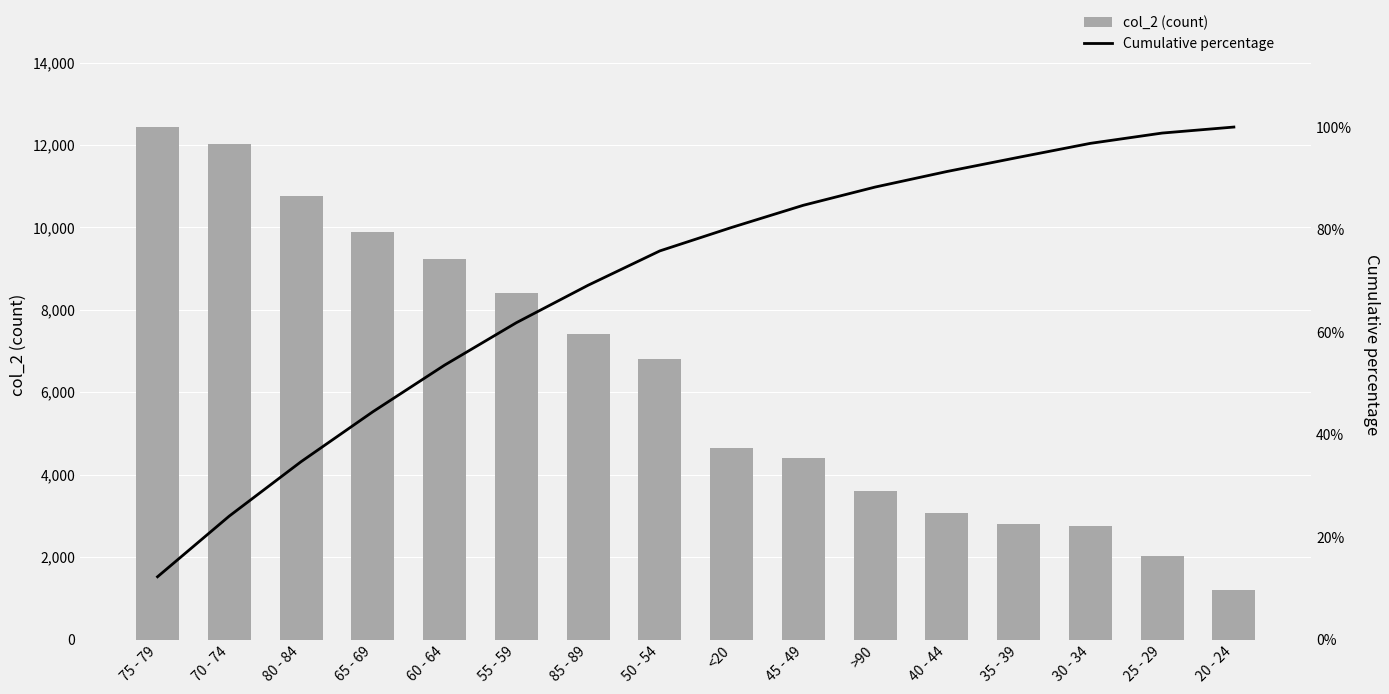

What is the sum of the col_2 (count) values at 20 - 24 and 50 - 54?

7994